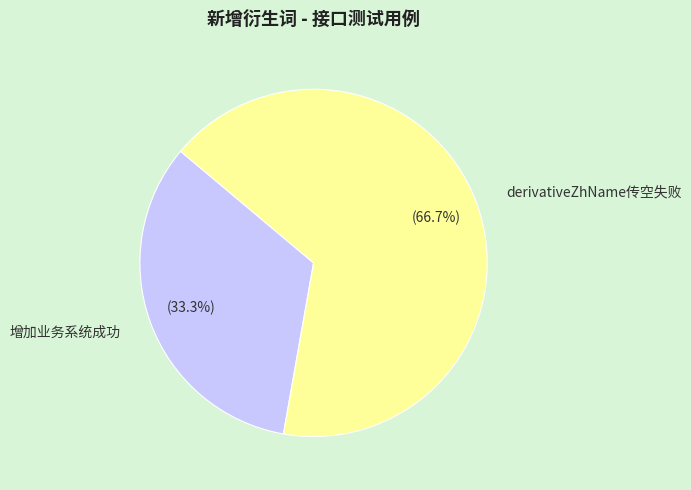

To the nearest percent, what is the average slice percentage?

50%